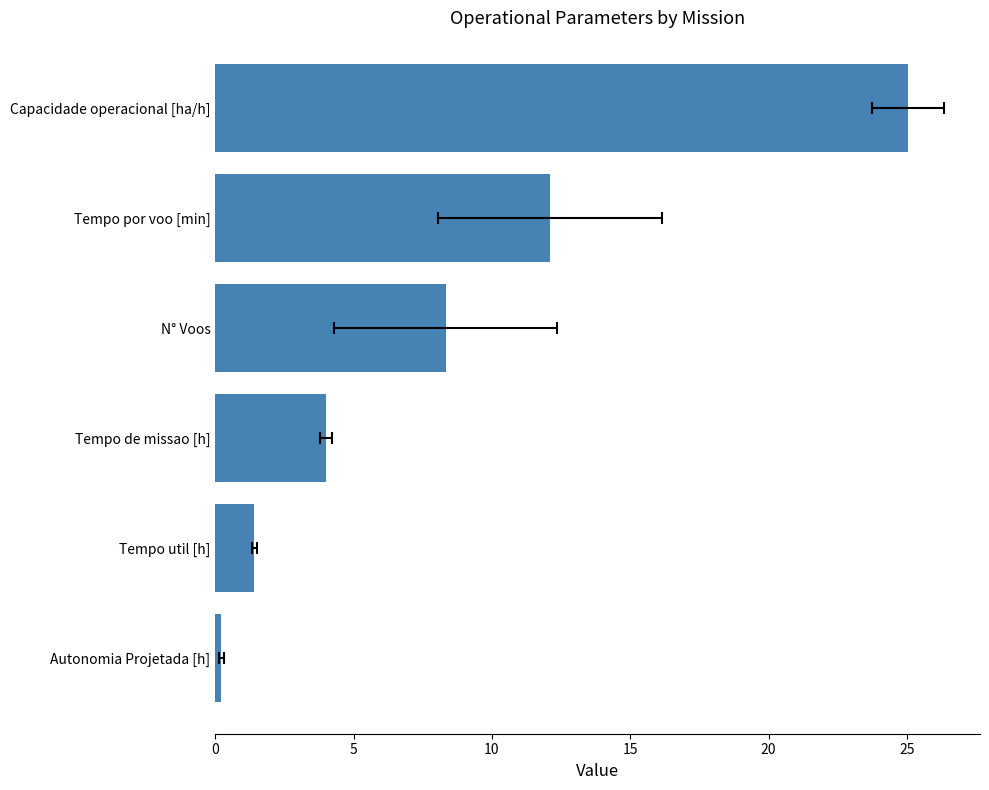

Does the chart contain stacked bars?

No